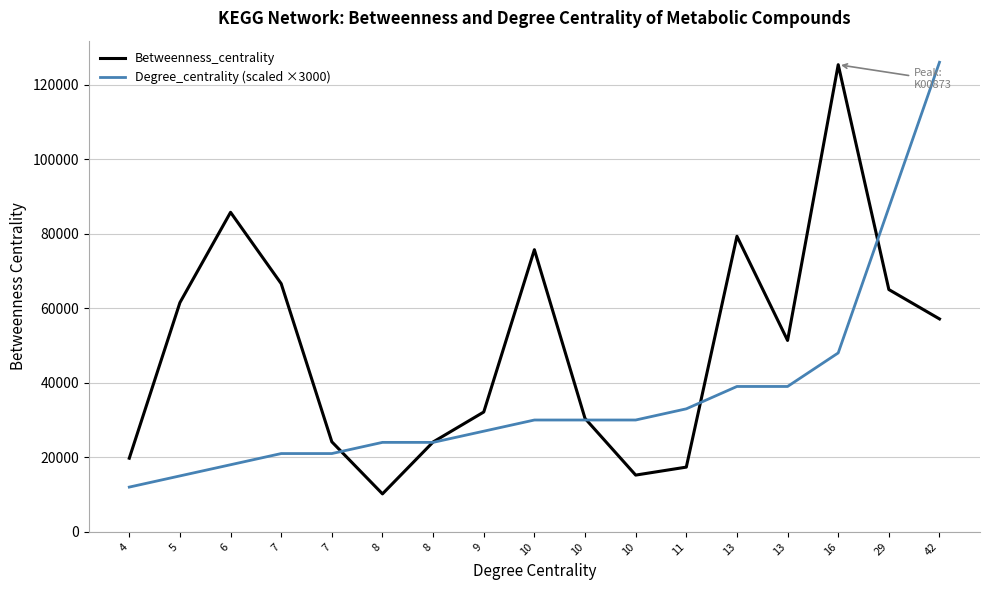

Rank the series at 13 from highest to lowest value.

Betweenness_centrality, Degree_centrality (scaled ×3000)